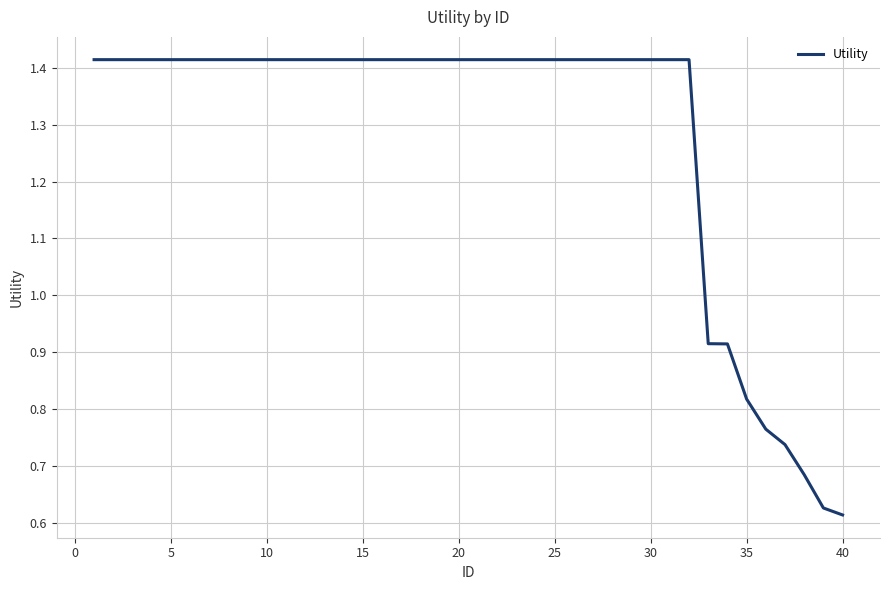

What is the average value?

1.3